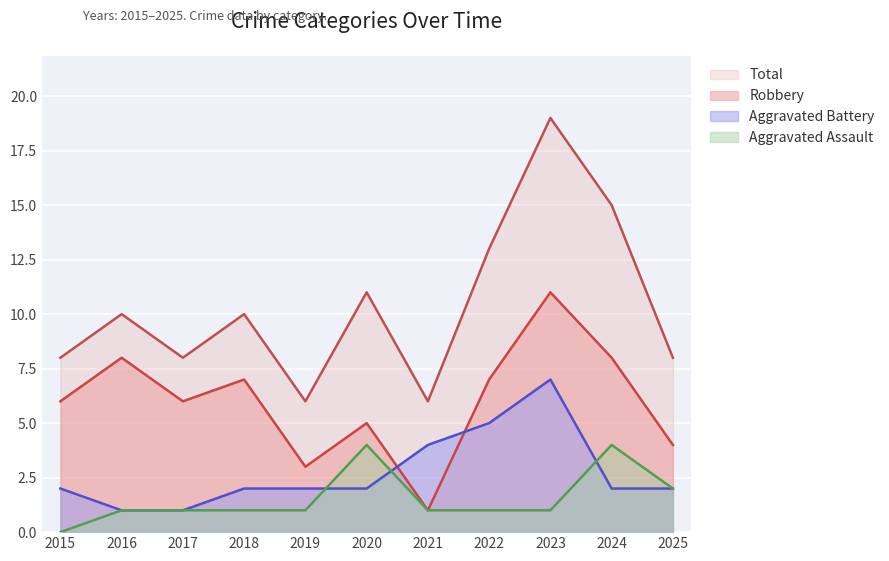

What is the total value across all series at 2020?

22